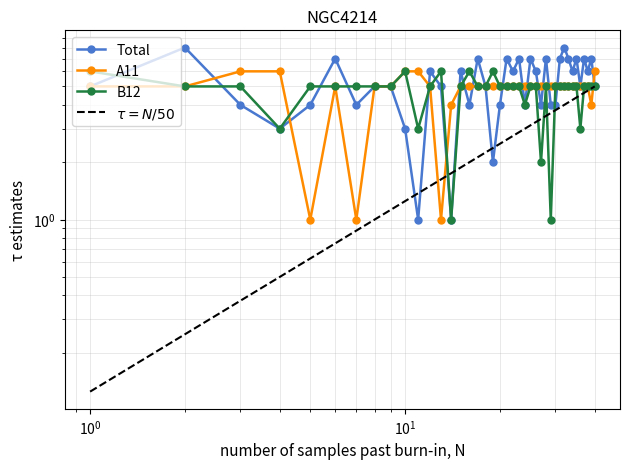

True or false: A11 and Total intersect in this chart.

True